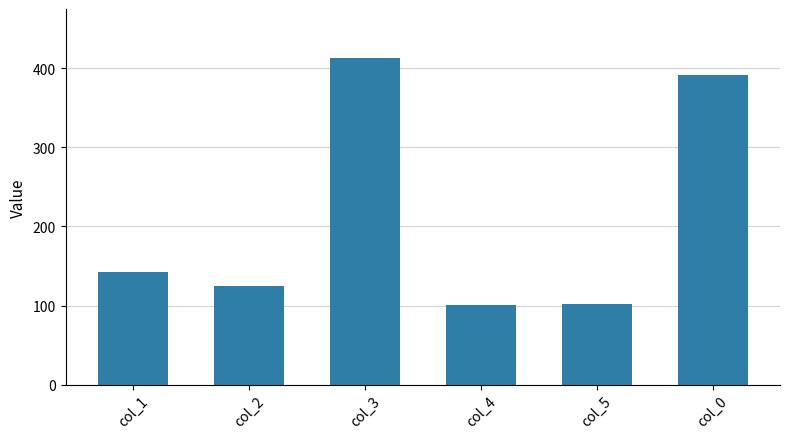

How many data points are less than 143?

3